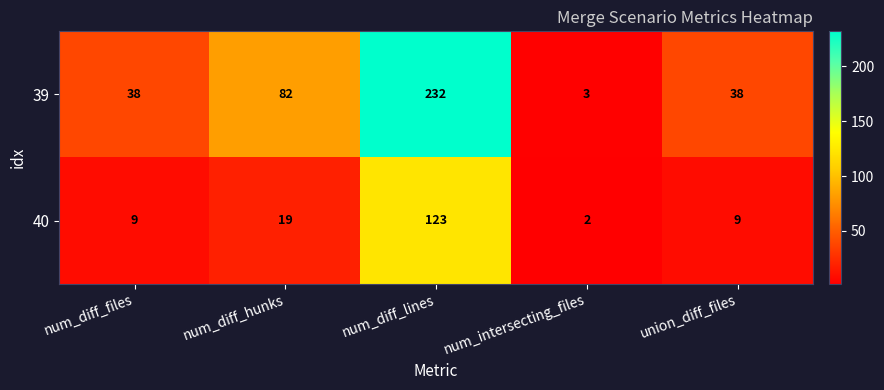

Rank the series by their average value, from lowest to highest.

40, 39